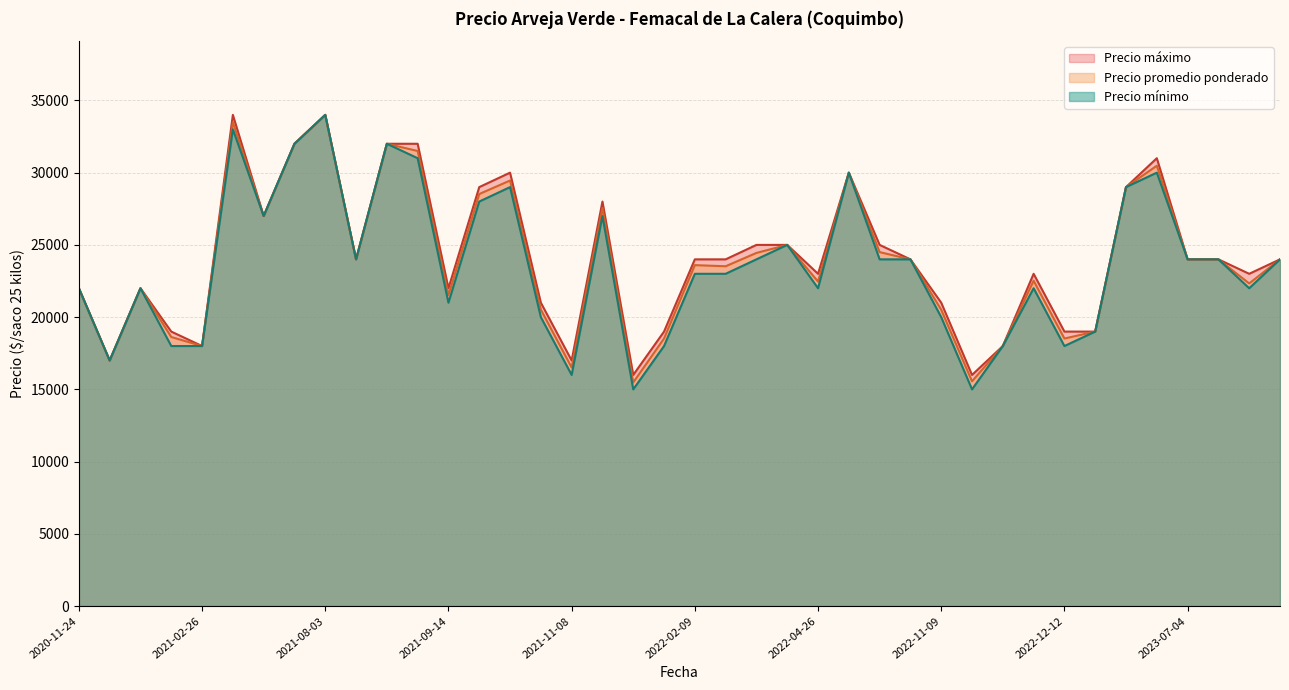

Reading left to right, what are all the values shown in this chart?

Precio promedio ponderado: 2023-07-06=22333	2022-11-09=20513	2021-09-30=28521	2022-11-10=15559	2021-10-14=29455	2020-11-27=17000	2020-11-30=22000	2022-04-26=22462	2021-09-13=31500	2022-01-10=15479	2021-08-03=34000	2023-07-12=24000	2022-03-08=23521	2023-06-08=30479	2023-07-05=24000	2021-10-18=20521	2021-09-09=32000	2020-11-24=22000	2022-11-11=18000	2021-09-14=21521	2022-12-12=18521	2023-07-04=24000	2022-03-09=24444	2022-03-14=25000	2021-06-29=27000	2023-04-27=29000	2022-10-24=24500	2021-08-04=24000	2022-11-29=22521	2021-02-25=18625	2021-12-06=27556	2022-10-25=24000	2022-10-14=30000	2021-07-29=32000	2022-02-09=23600	2022-12-15=19000	2021-02-26=18000	2021-06-25=33500	2021-11-08=16515	2022-01-17=18521
Precio minimo: 2023-07-06=22000	2022-11-09=20000	2021-09-30=28000	2022-11-10=15000	2021-10-14=29000	2020-11-27=17000	2020-11-30=22000	2022-04-26=22000	2021-09-13=31000	2022-01-10=15000	2021-08-03=34000	2023-07-12=24000	2022-03-08=23000	2023-06-08=30000	2023-07-05=24000	2021-10-18=20000	2021-09-09=32000	2020-11-24=22000	2022-11-11=18000	2021-09-14=21000	2022-12-12=18000	2023-07-04=24000	2022-03-09=24000	2022-03-14=25000	2021-06-29=27000	2023-04-27=29000	2022-10-24=24000	2021-08-04=24000	2022-11-29=22000	2021-02-25=18000	2021-12-06=27000	2022-10-25=24000	2022-10-14=30000	2021-07-29=32000	2022-02-09=23000	2022-12-15=19000	2021-02-26=18000	2021-06-25=33000	2021-11-08=16000	2022-01-17=18000
Precio maximo: 2023-07-06=23000	2022-11-09=21000	2021-09-30=29000	2022-11-10=16000	2021-10-14=30000	2020-11-27=17000	2020-11-30=22000	2022-04-26=23000	2021-09-13=32000	2022-01-10=16000	2021-08-03=34000	2023-07-12=24000	2022-03-08=24000	2023-06-08=31000	2023-07-05=24000	2021-10-18=21000	2021-09-09=32000	2020-11-24=22000	2022-11-11=18000	2021-09-14=22000	2022-12-12=19000	2023-07-04=24000	2022-03-09=25000	2022-03-14=25000	2021-06-29=27000	2023-04-27=29000	2022-10-24=25000	2021-08-04=24000	2022-11-29=23000	2021-02-25=19000	2021-12-06=28000	2022-10-25=24000	2022-10-14=30000	2021-07-29=32000	2022-02-09=24000	2022-12-15=19000	2021-02-26=18000	2021-06-25=34000	2021-11-08=17000	2022-01-17=19000